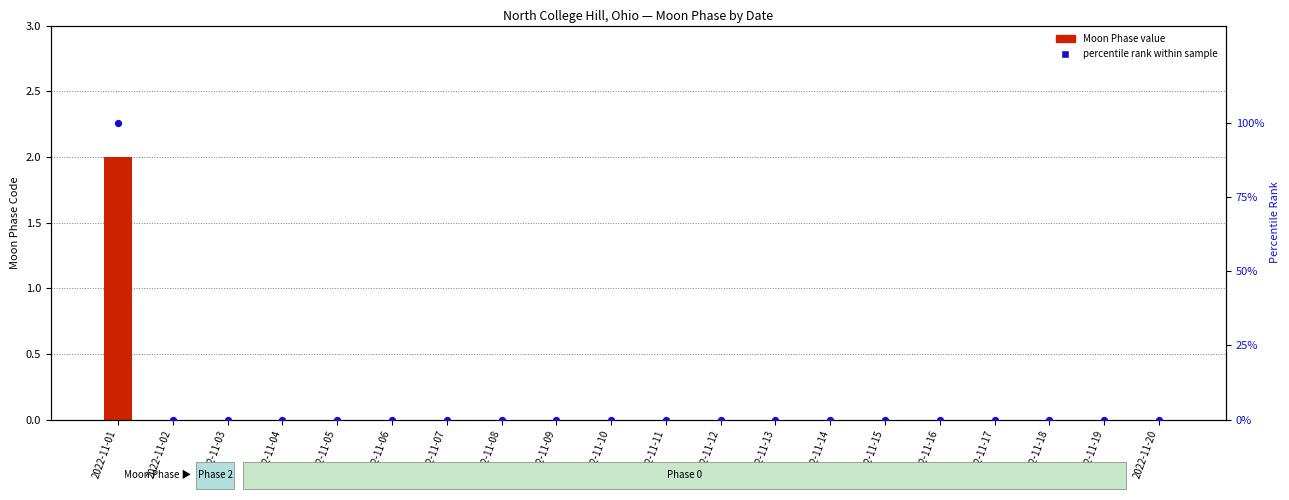

What are all the series names shown in the legend?

Moon Phase value, percentile rank within sample